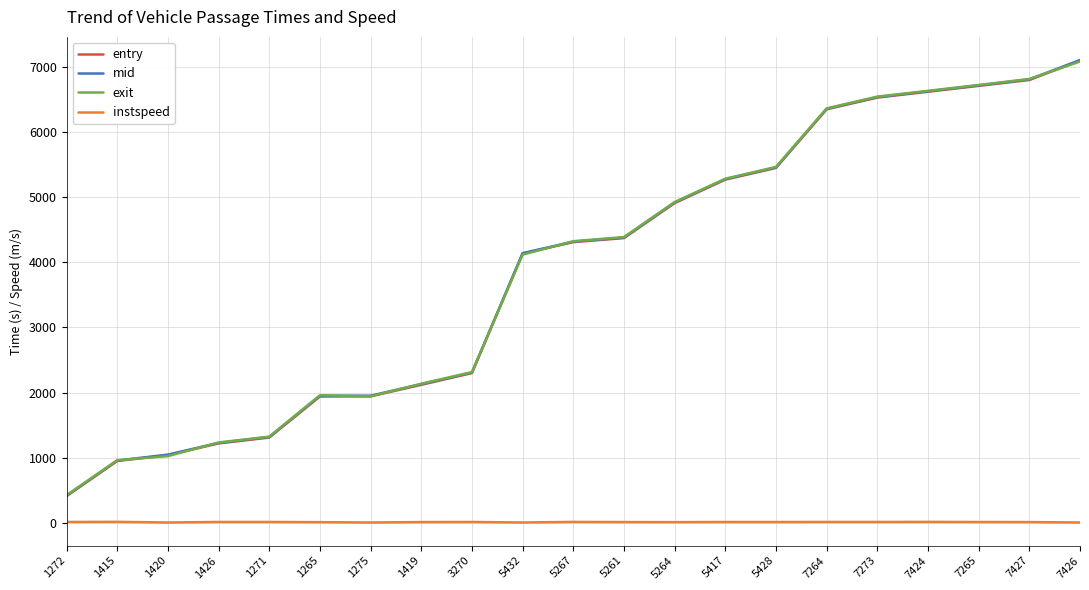

Is it true that entry equals 3670.8 at 5428?

False